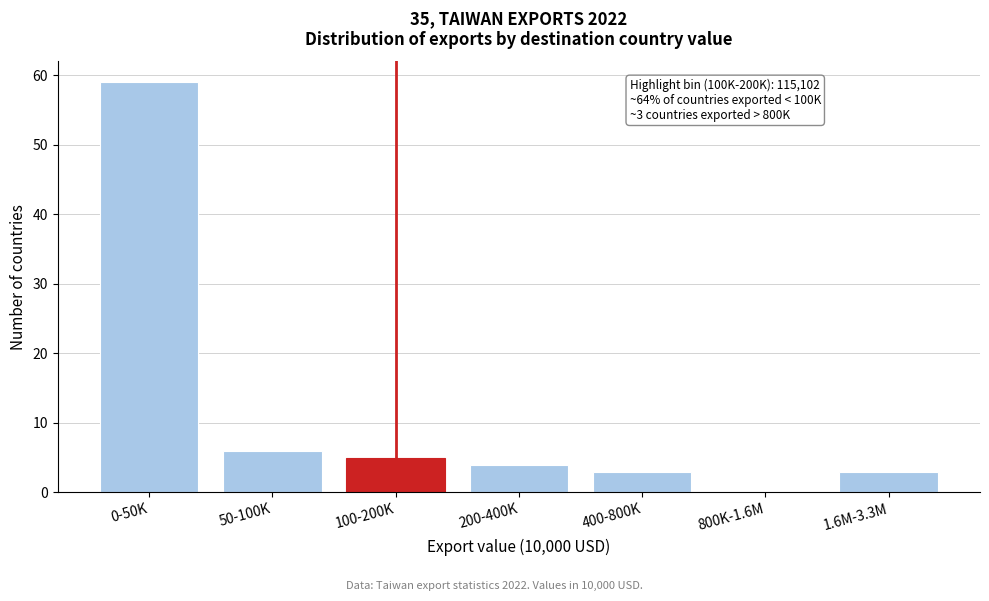

Reading left to right, extract all data points from this chart.

0-50K=59	50-100K=6	100-200K=5	200-400K=4	400-800K=3	800K-1.6M=0	1.6M-3.3M=3